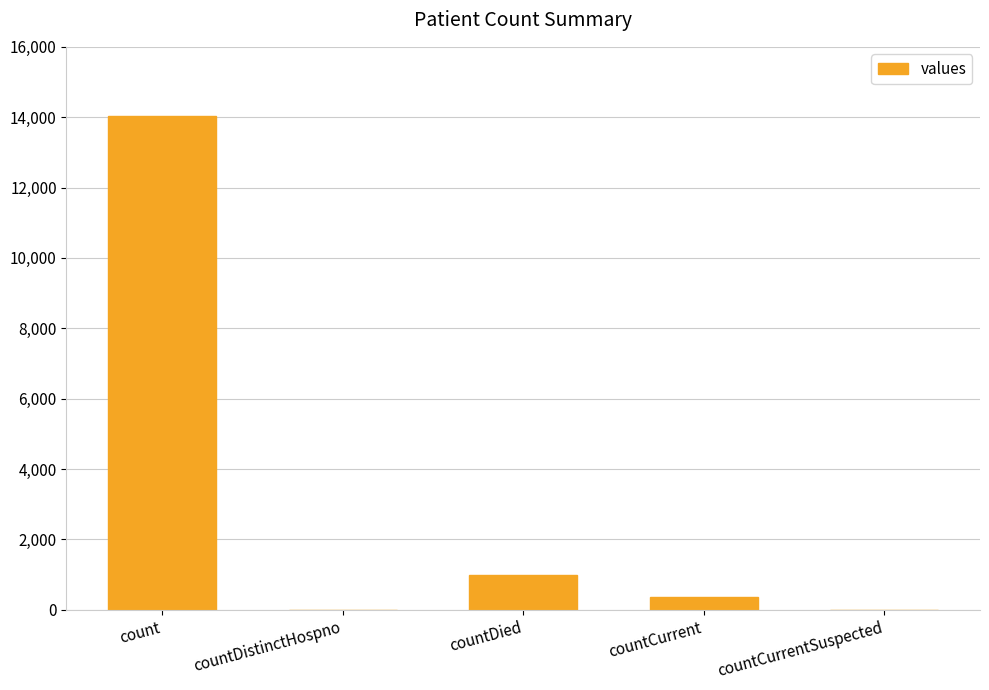

Are the bars grouped side by side (vs. stacked)?

No